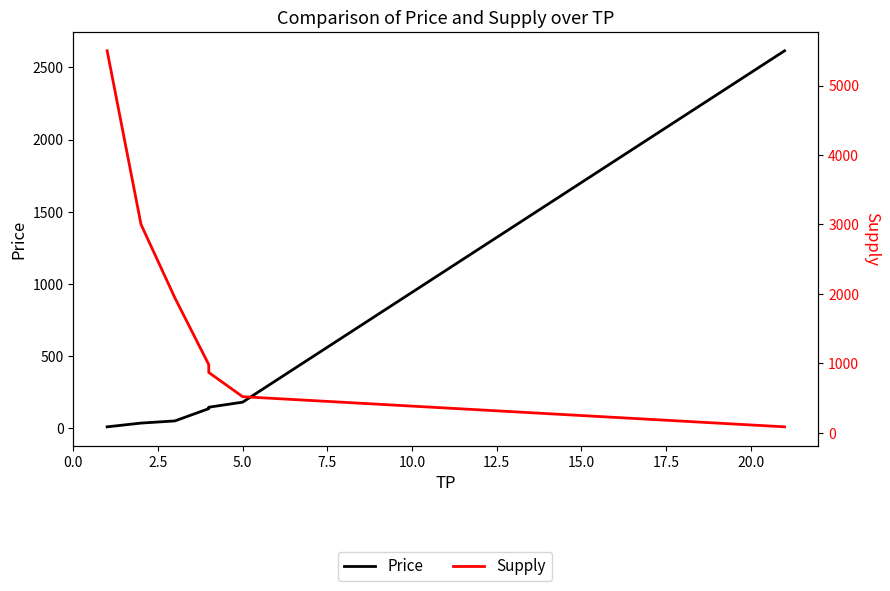

Is it true that Supply equals 1288 at 5.0?

False